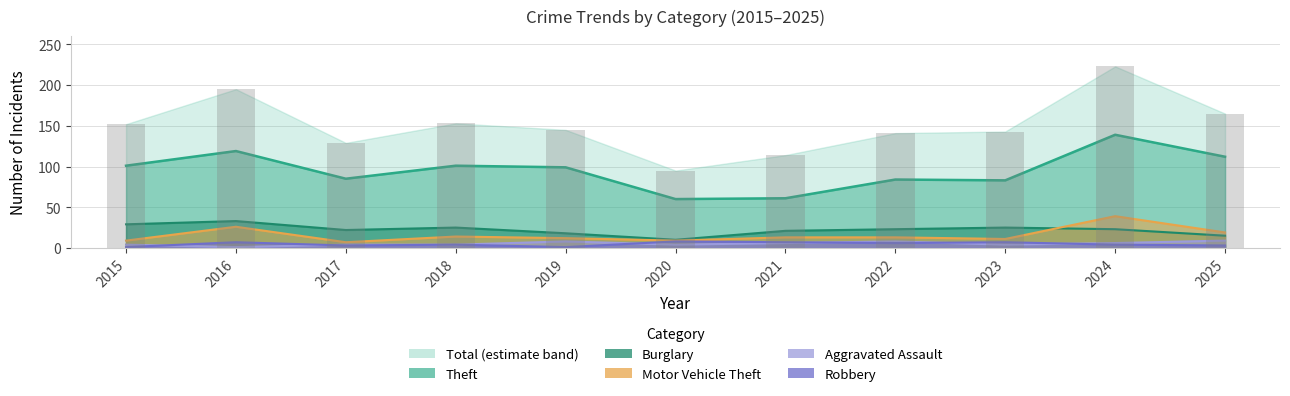

Reading left to right, extract all data points from this chart.

Theft: 101	119	85	101	99	60	61	84	83	139	112
Burglary: 29	33	22	25	18	10	21	23	25	23	15
Motor Vehicle Theft: 9	26	7	14	12	9	13	13	11	39	19
Aggravated Assault: 4	1	4	4	8	4	6	8	4	6	9
Robbery: 1	7	3	4	1	8	7	6	7	4	3
Total: 152	195	129	153	145	95	114	141	143	223	165